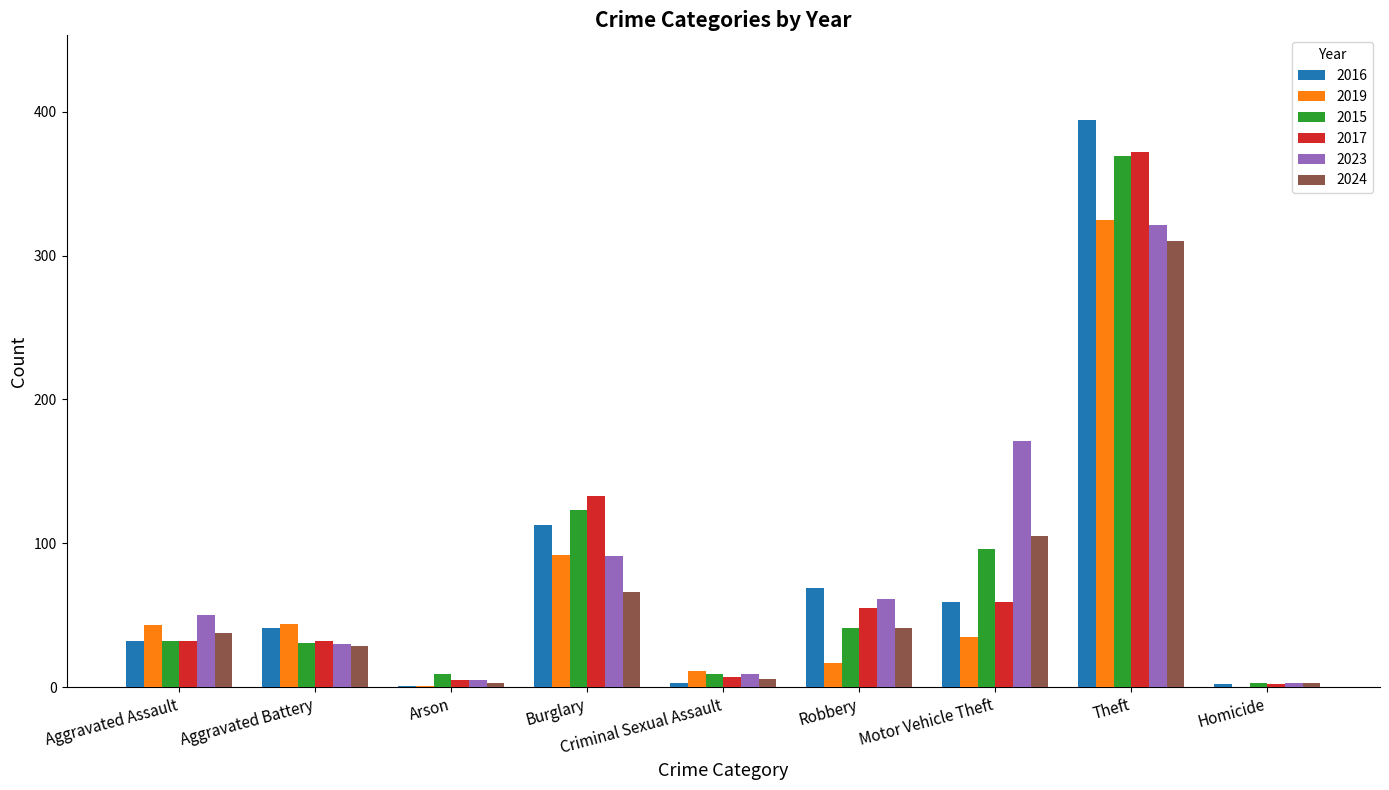

What is the maximum value shown in the chart?

394